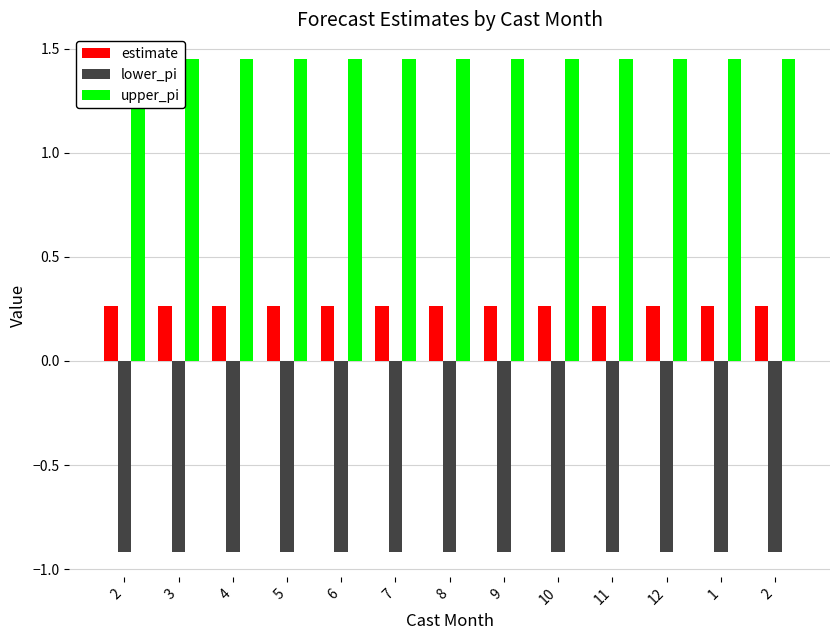

How many groups of bars are there?

13